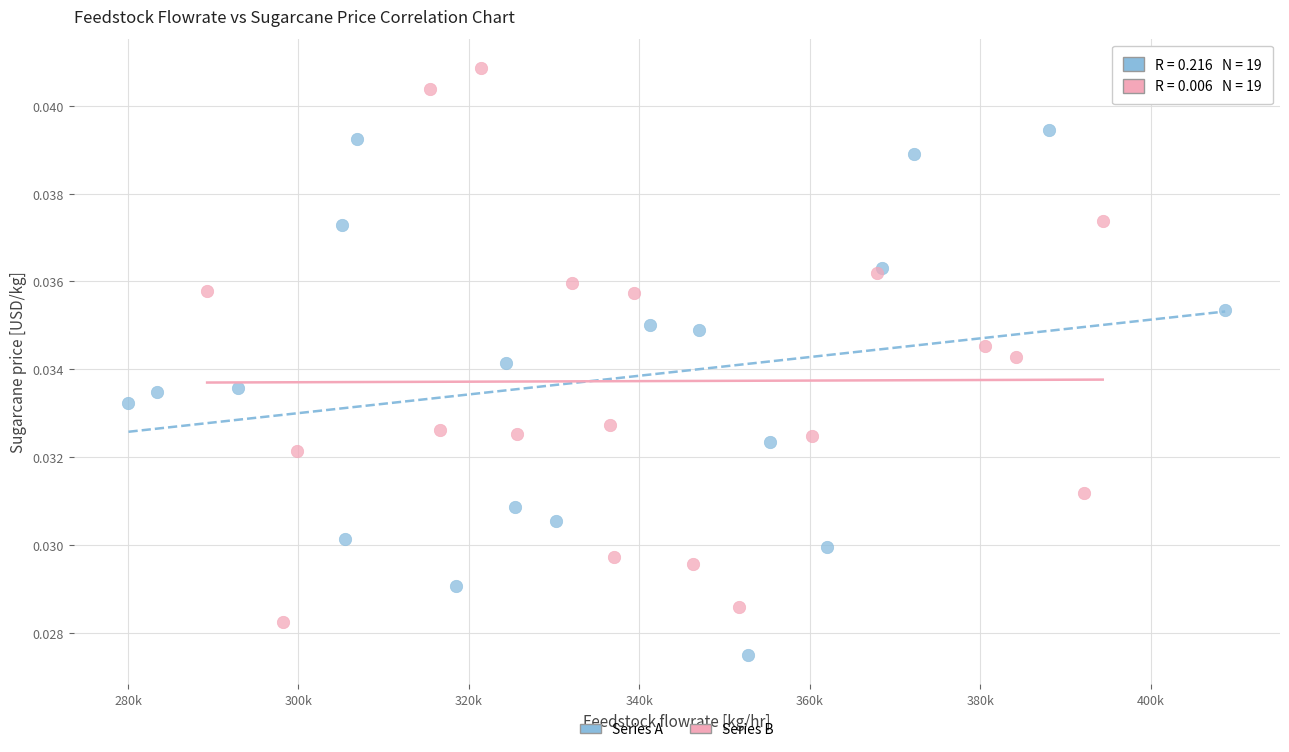

Which series reaches the minimum Y coordinate?

Series A